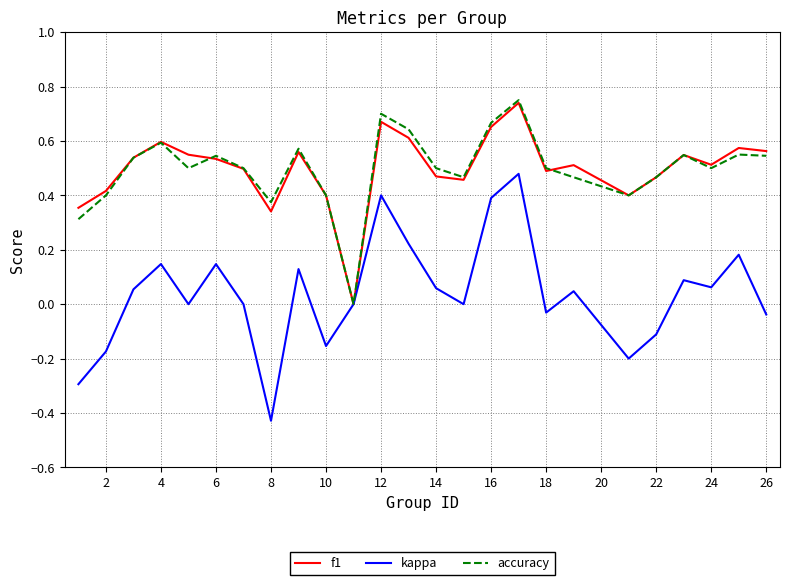

Which series has the widest spread of values?

kappa